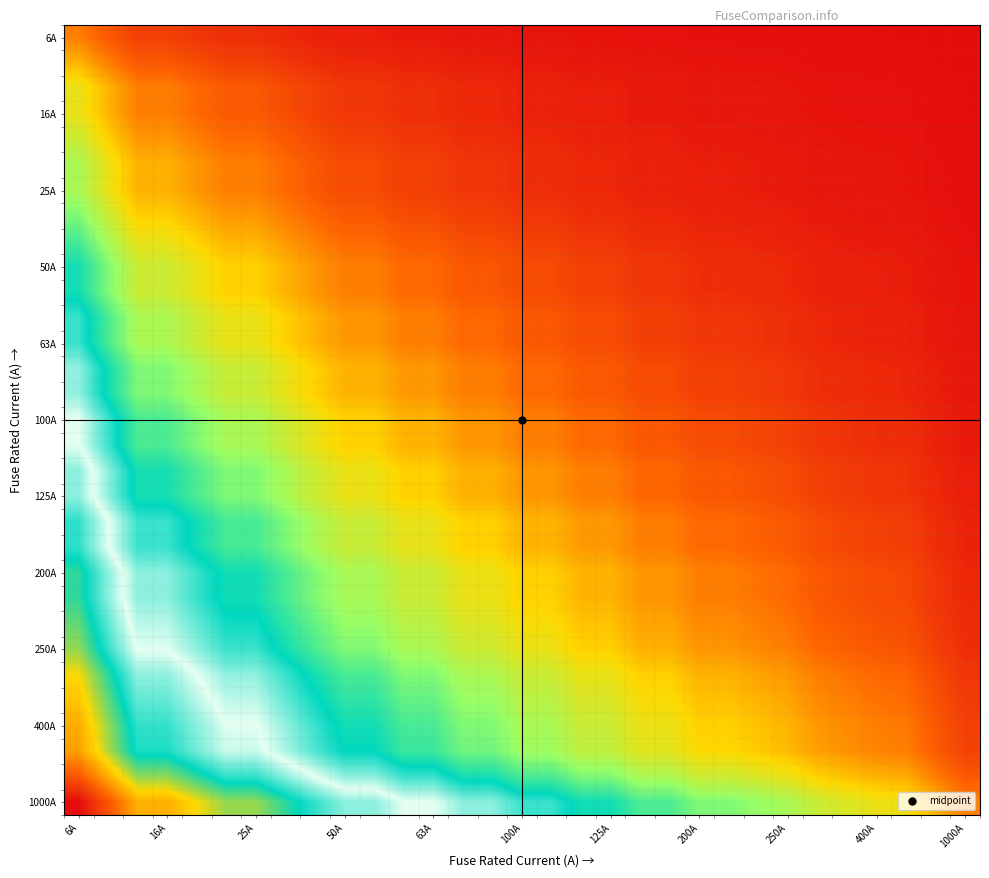

How many categories are shown in the chart?

31